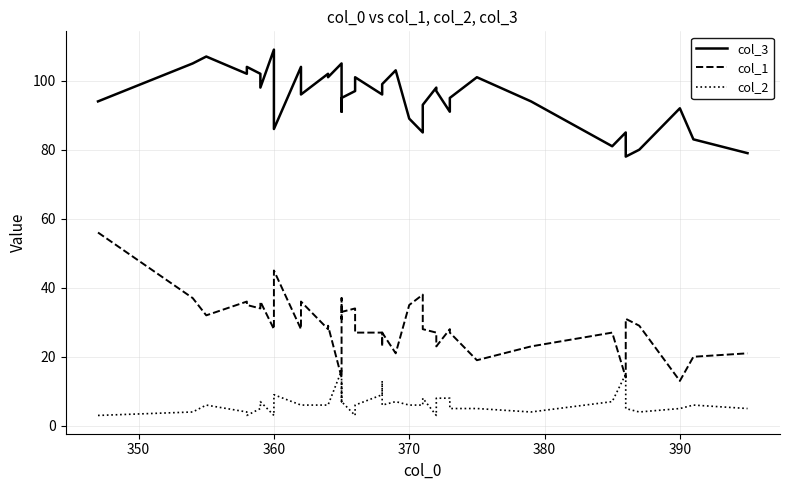

What is the sum of all col_1 values?

1173